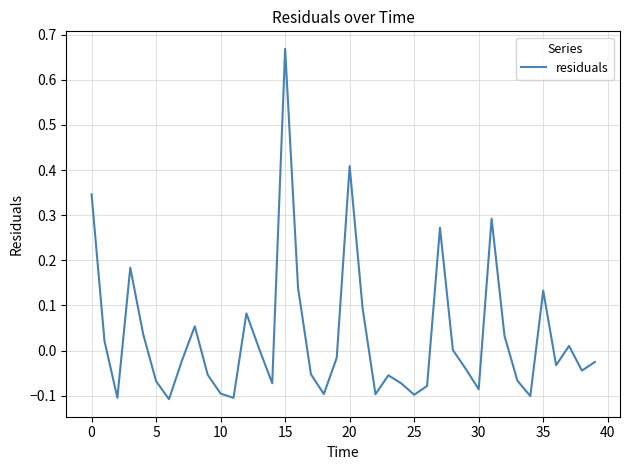

Count the number of data series in this chart.

1